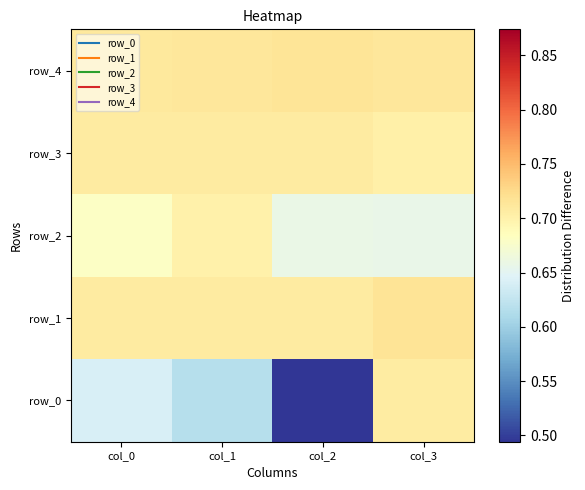

Which category has the lowest value in the row_4 series?

col_0